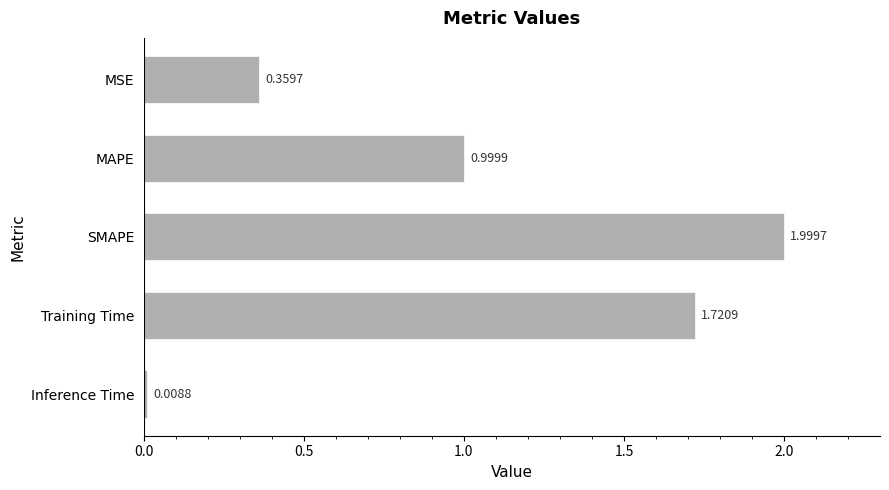

How many bars are there in total?

5